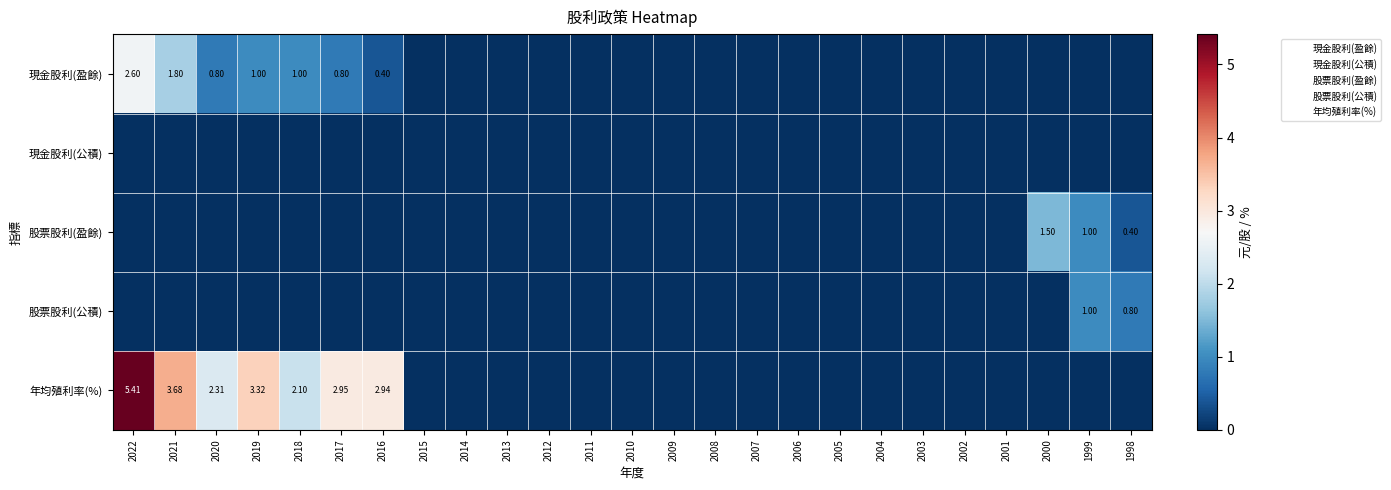

Where is 股票股利(盈餘) nearest to the value 0?

2022